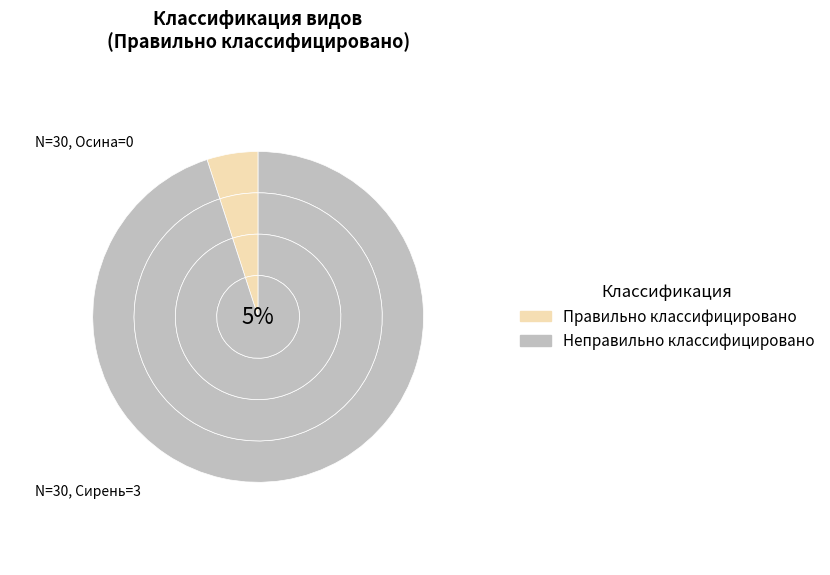

To the nearest percent, what portion does Сирень represent?

100%